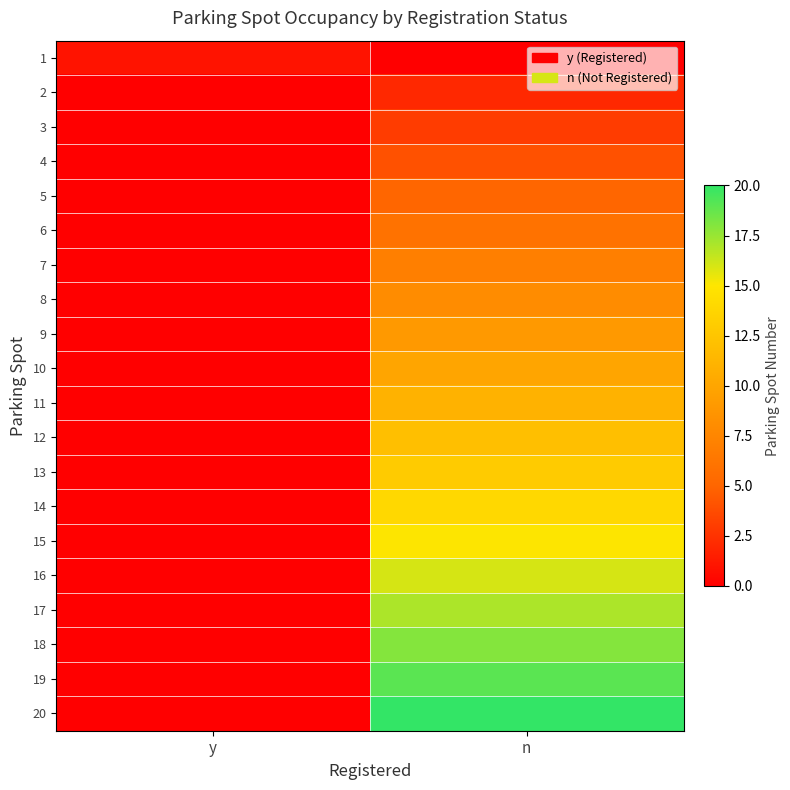

At which category does the chart reach its peak across all series?

n